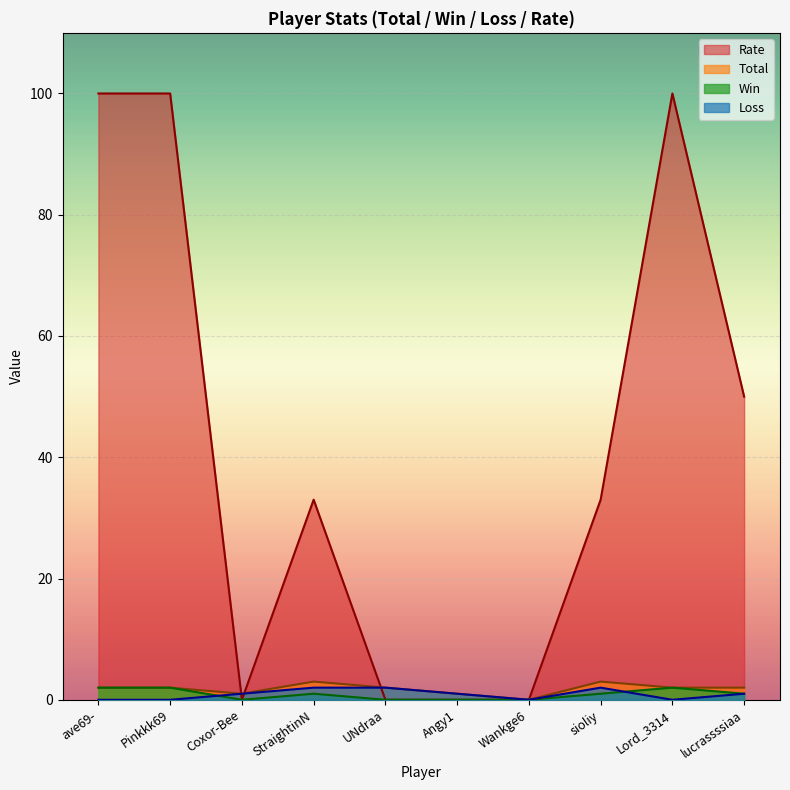

How many lines are shown in the chart?

4